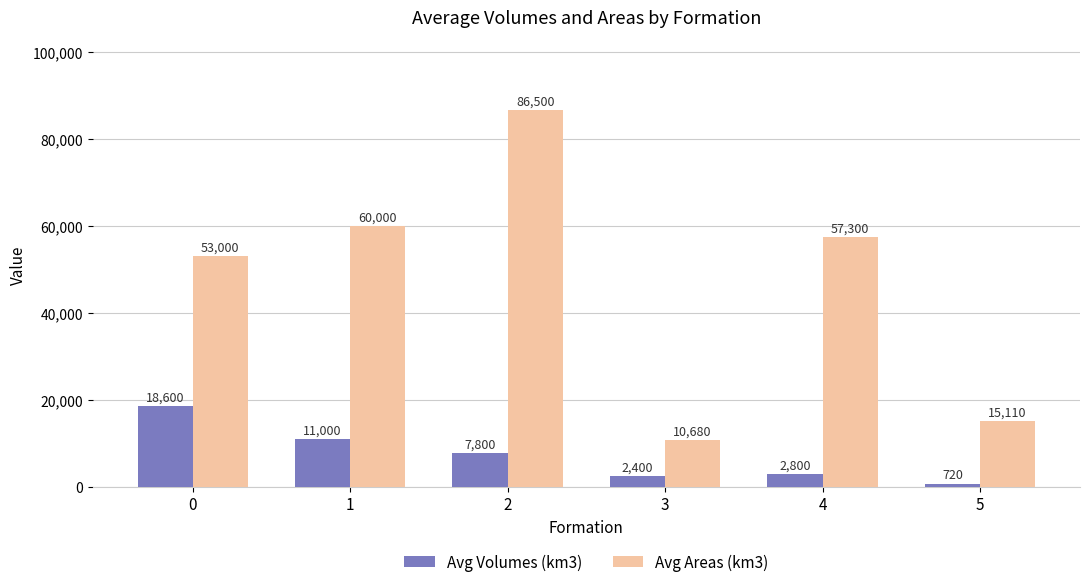

What is the sum of the Avg Volumes (km3) values at 5 and 0?

19320